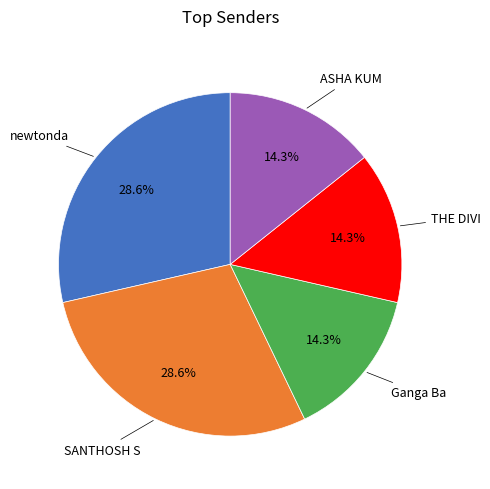

Does any single category account for the majority?

No